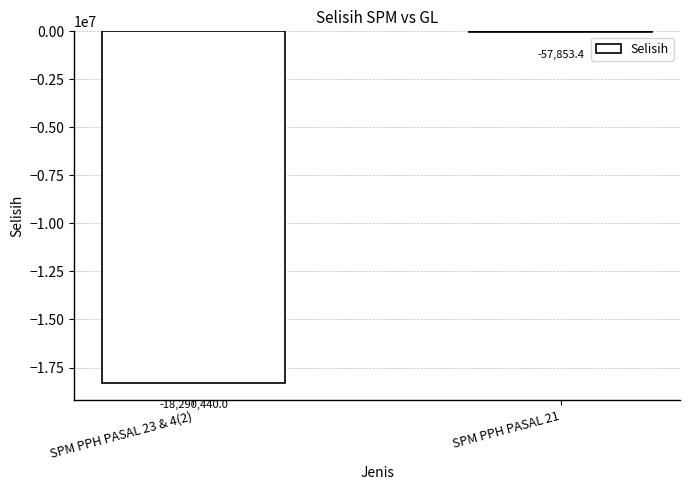

Reading right to left, transcribe all the data shown in this chart.

SPM PPH PASAL 21=-57853.4	SPM PPH PASAL 23 & 4(2)=-18290440.0